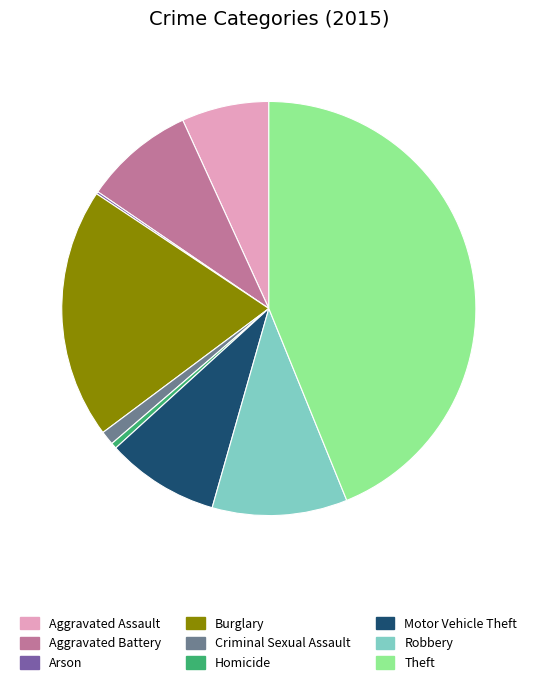

Does Criminal Sexual Assault represent more than half of the total?

No